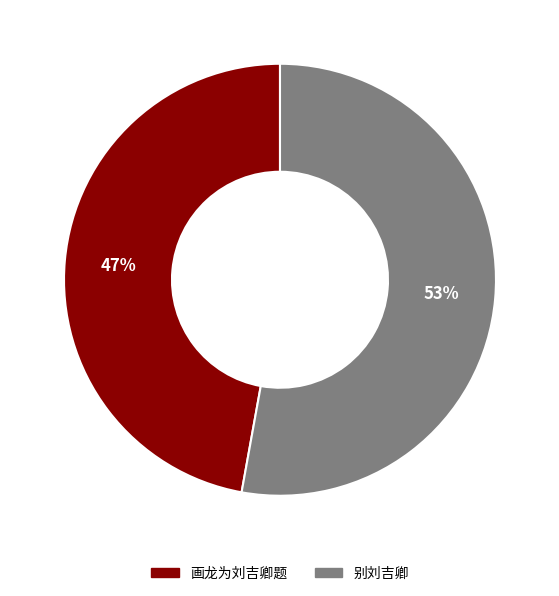

Is the sum of 别刘吉卿 and 画龙为刘吉卿题 greater than half?

Yes